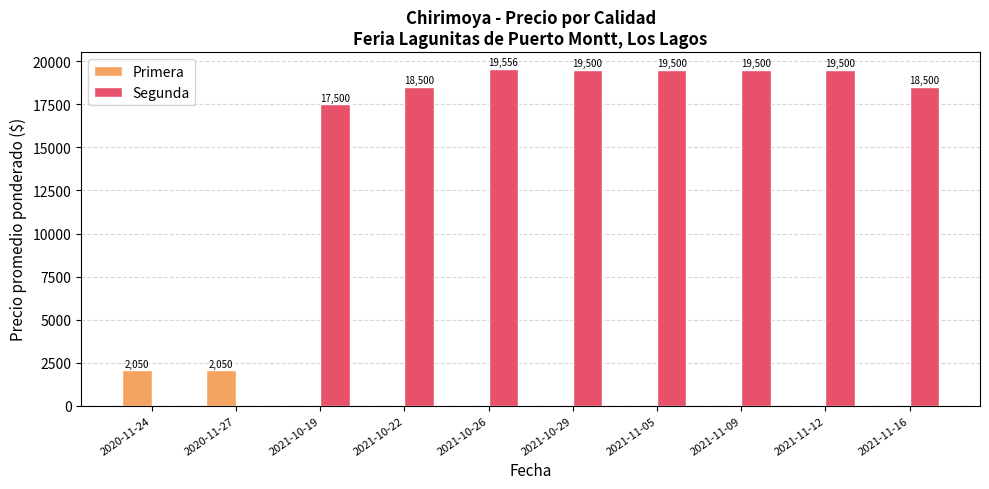

Reading left to right, list all the values displayed in this chart.

Primera: 2050	2050	0	0	0	0	0	0	0	0
Segunda: 0	0	17500	18500	19556	19500	19500	19500	19500	18500